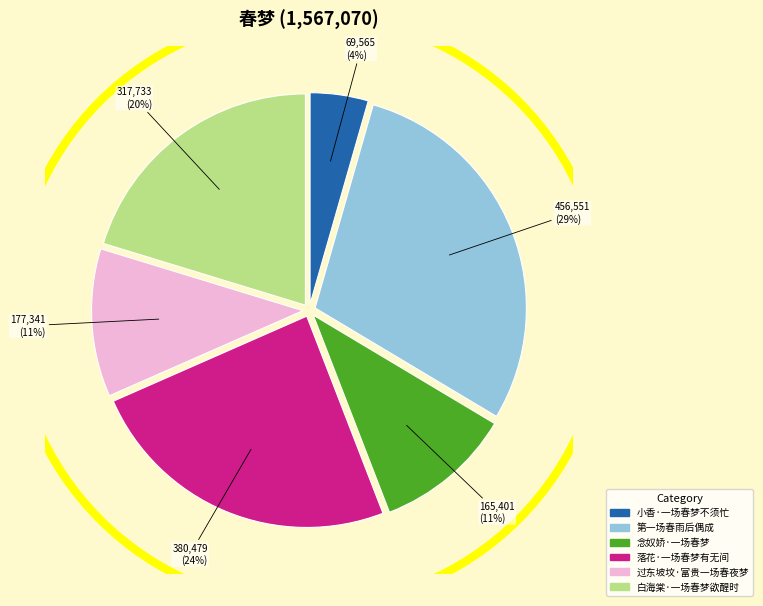

How many segments does this pie chart have?

6